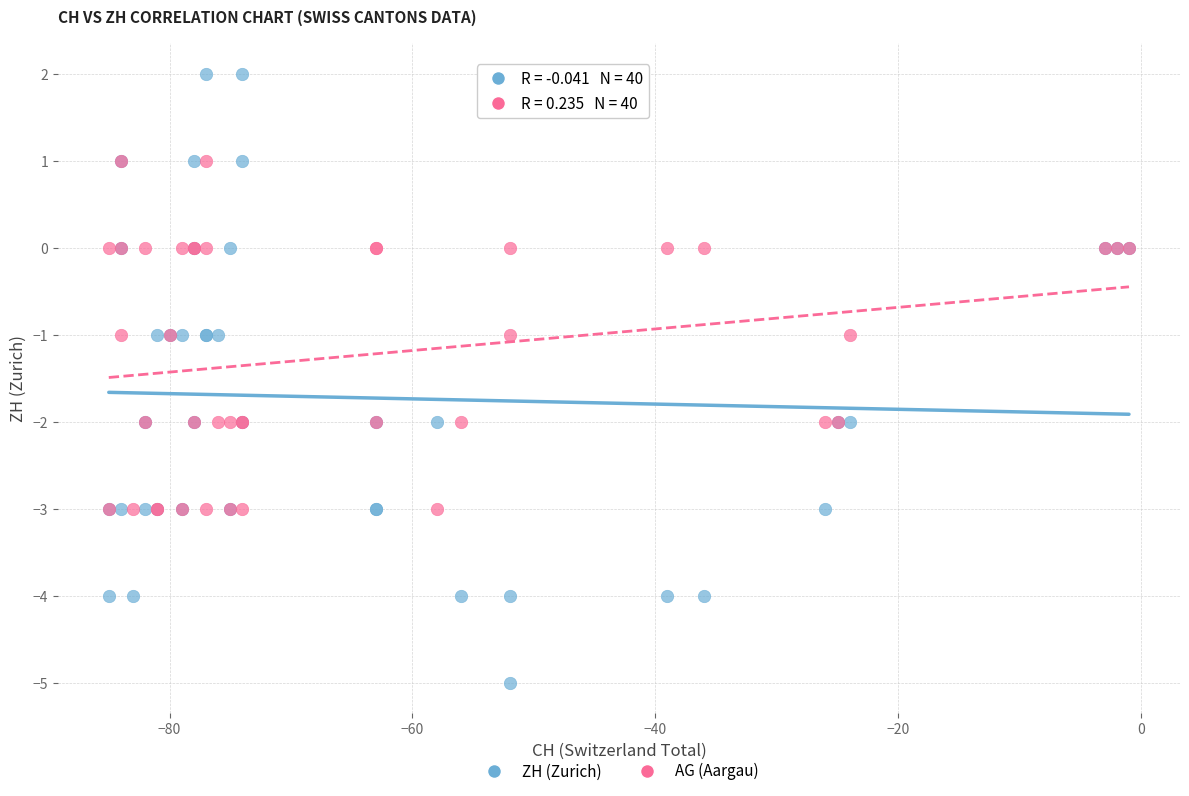

What are all the series names shown in the legend?

ZH (Zurich), AG (Aargau)